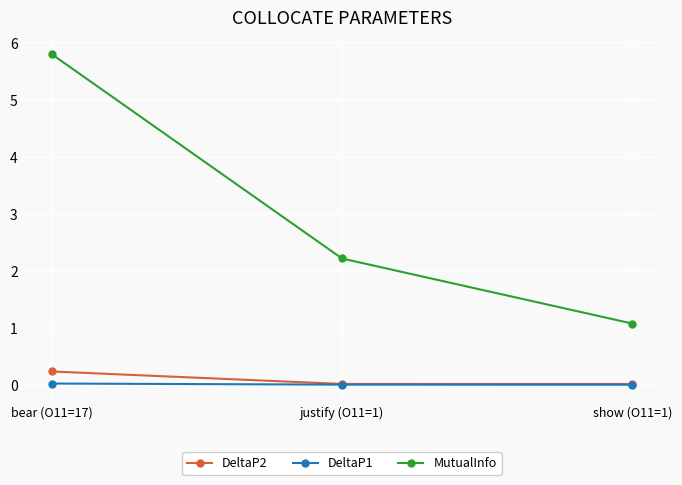

What is the difference between the MutualInfo values at justify (O11=1) and bear (O11=17)?

3.6